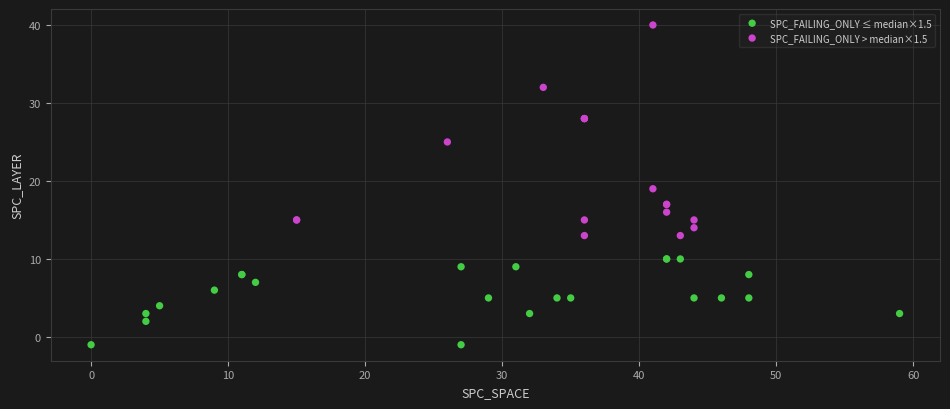

What are all the series names shown in the legend?

SPC_FAILING_ONLY ≤ median×1.5, SPC_FAILING_ONLY > median×1.5